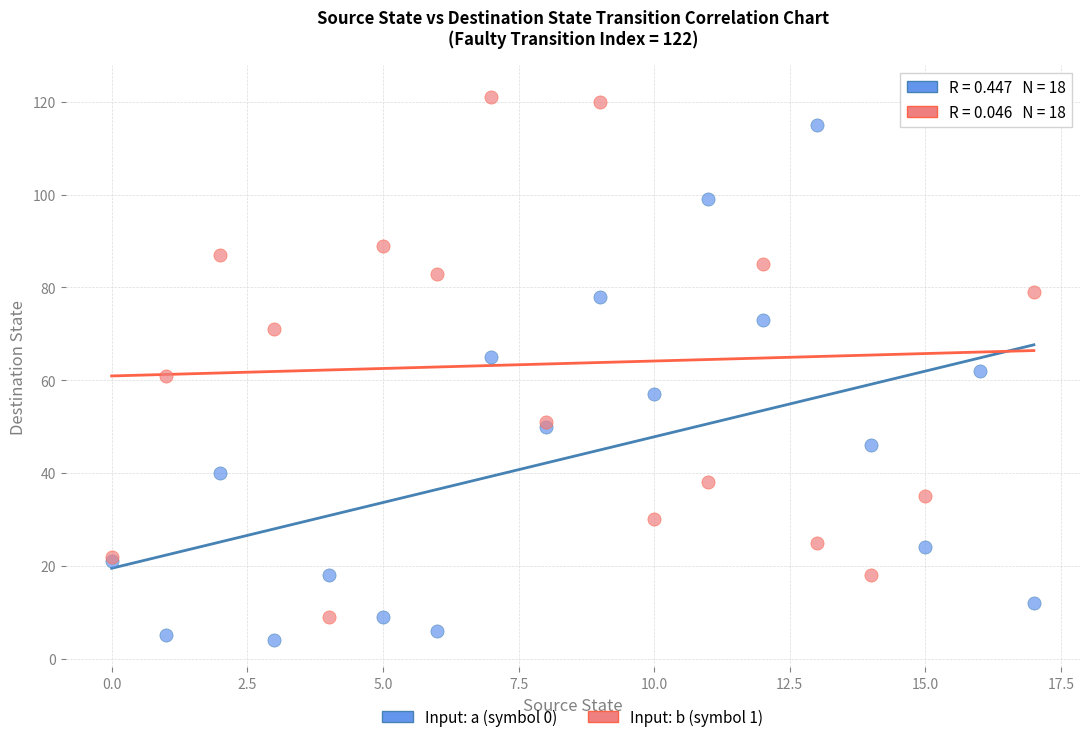

Which series reaches the maximum Y coordinate?

Input: b (symbol 1)